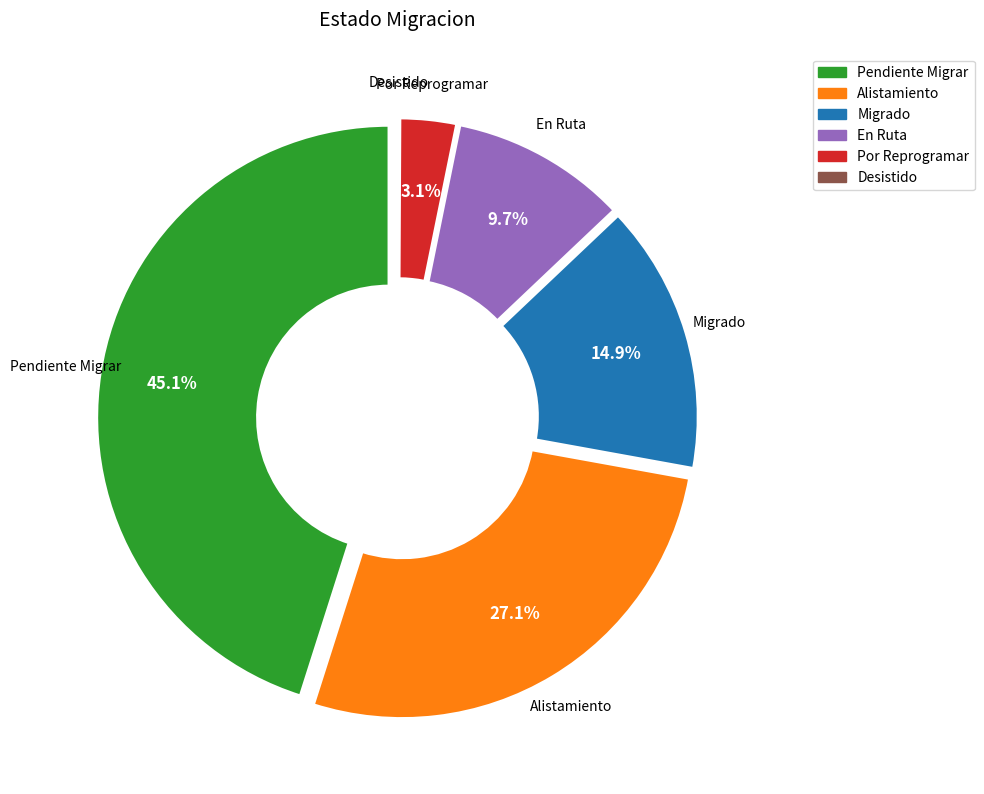

What portion of the pie excludes Alistamiento?

72.9%